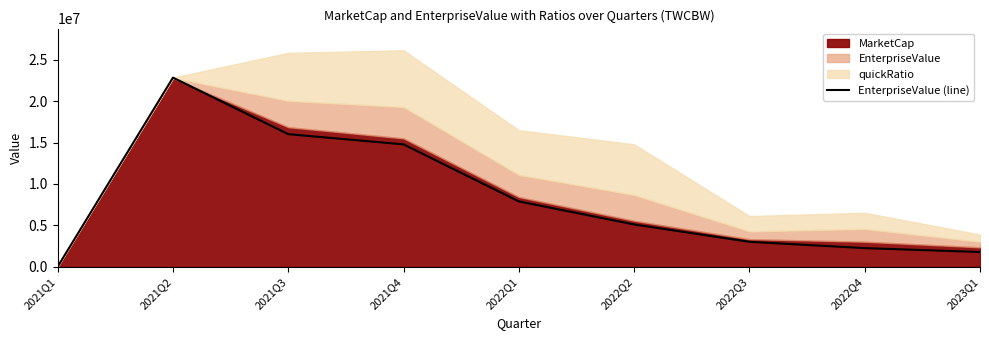

Reading left to right, extract all data points from this chart.

2021Q1=25251.0	2021Q2=22825012.3	2021Q3=16007346.0	2021Q4=14777466.8	2022Q1=7898472.0	2022Q2=5117403.3	2022Q3=3023442.0	2022Q4=2265780.6	2023Q1=1795556.7